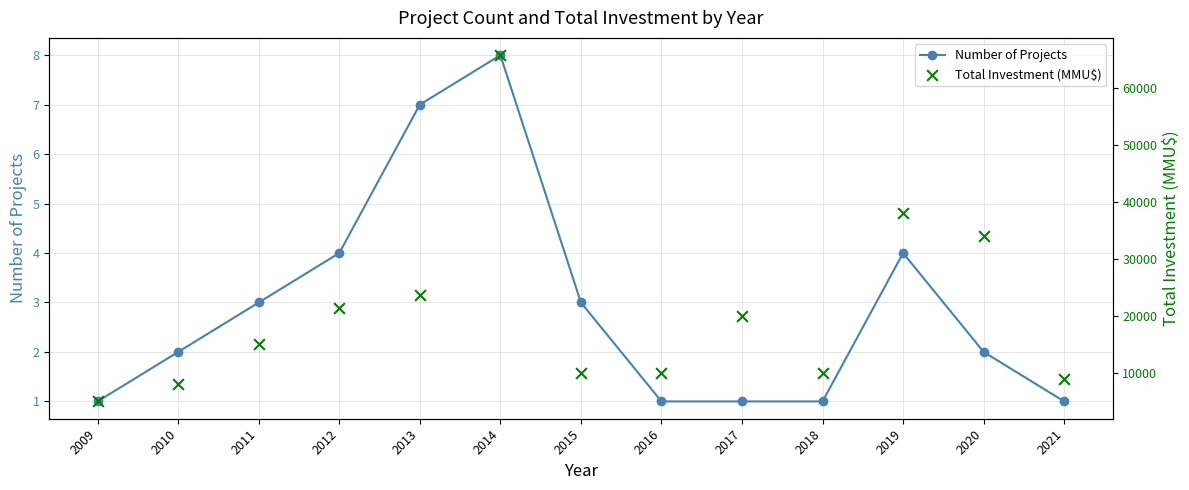

Which series contains the lowest Y value?

Number of Projects